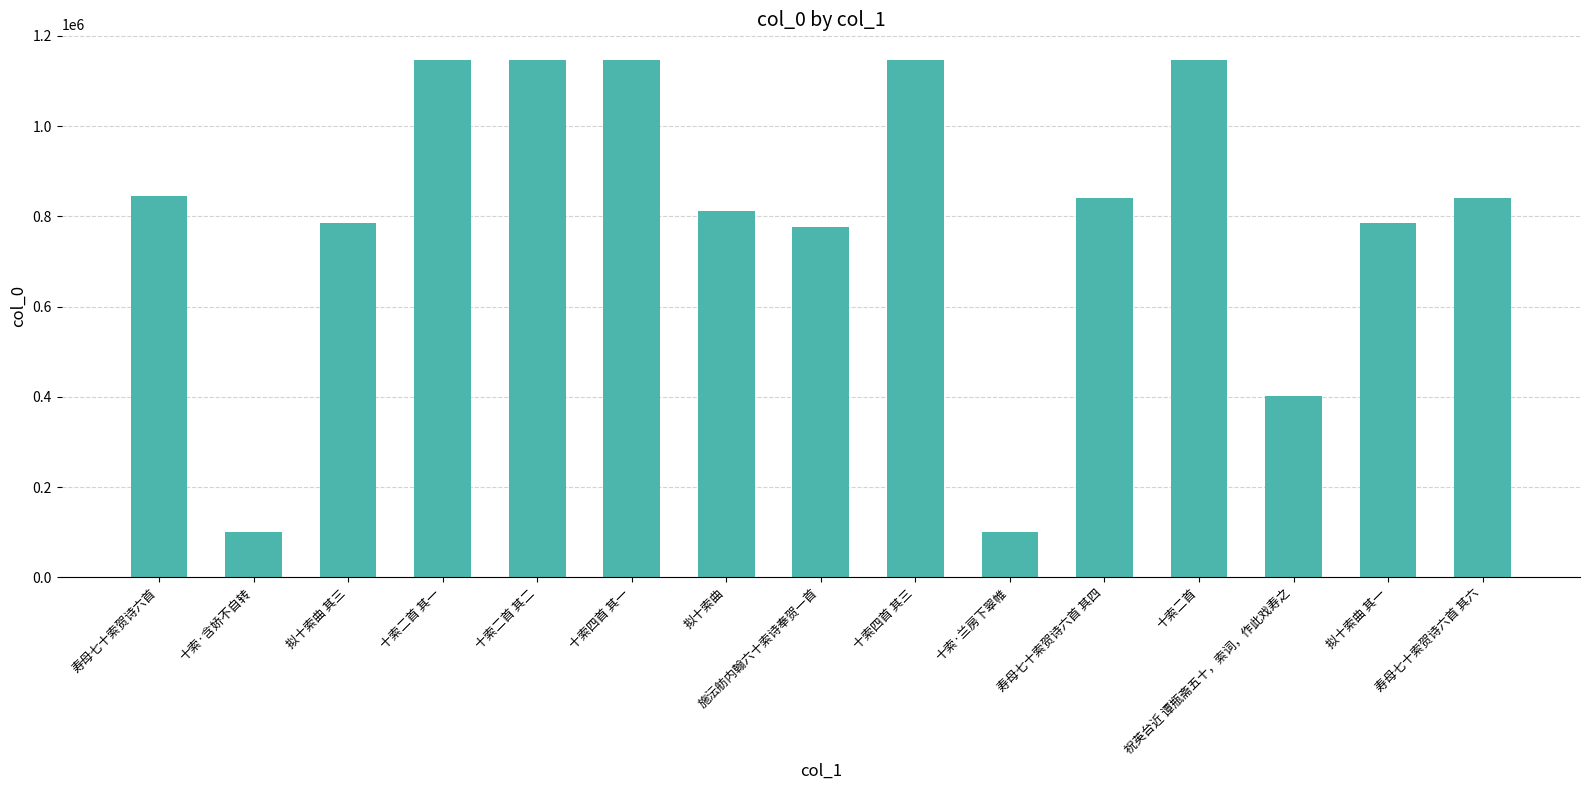

What is the greatest value displayed?

1145865